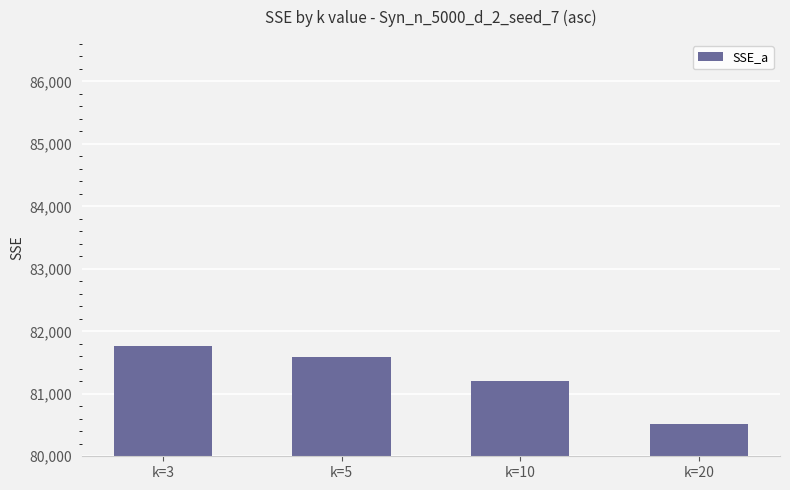

What is the sum of the values at k=20 and k=5?

162109.2